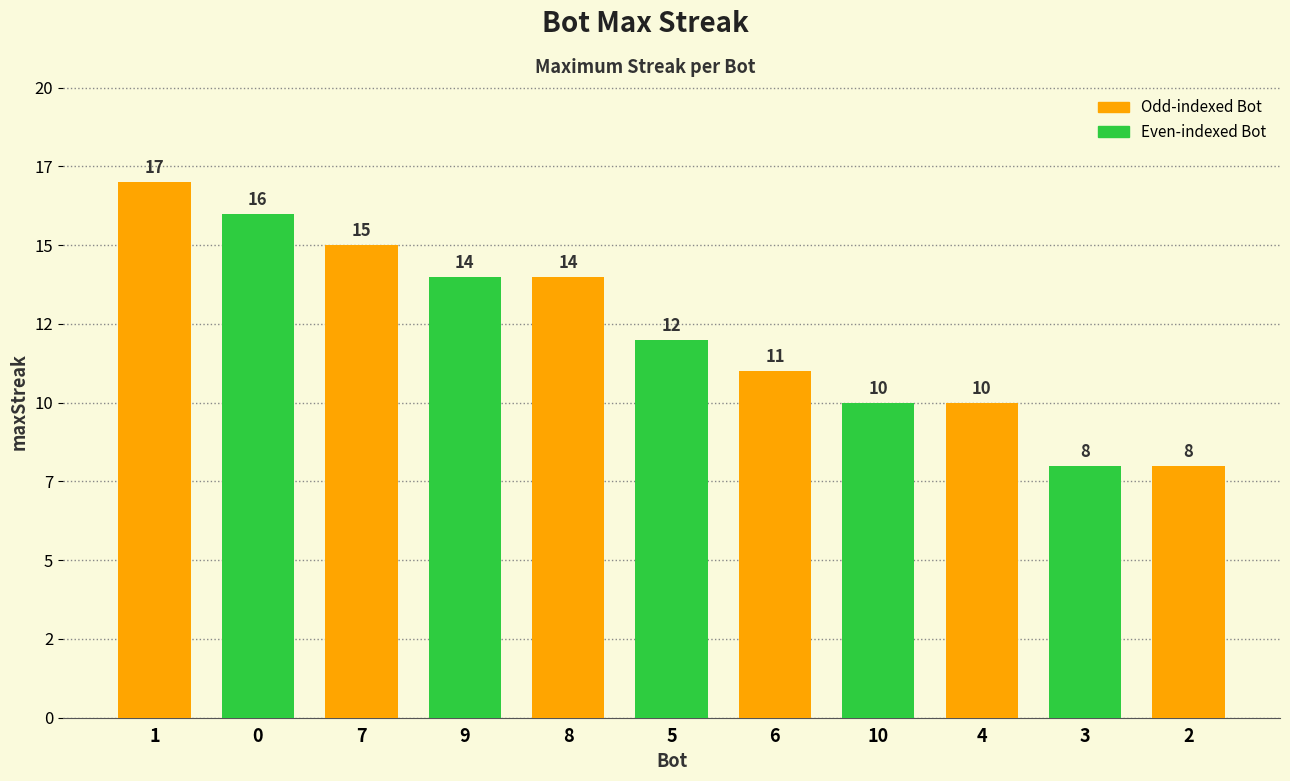

How many values are between 10 and 15?

7